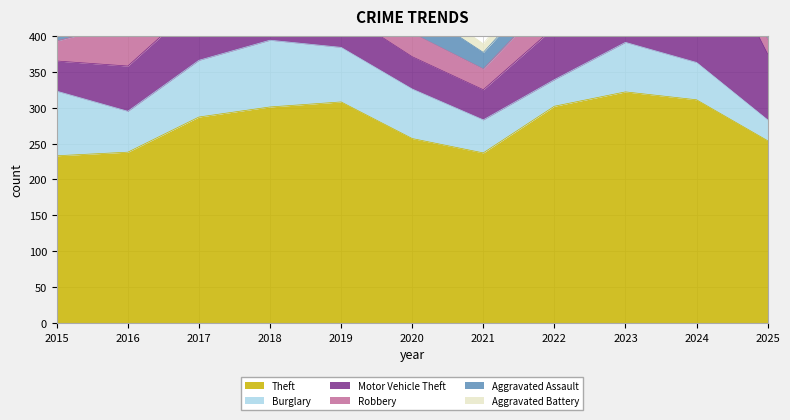

What is the greatest value displayed?

322